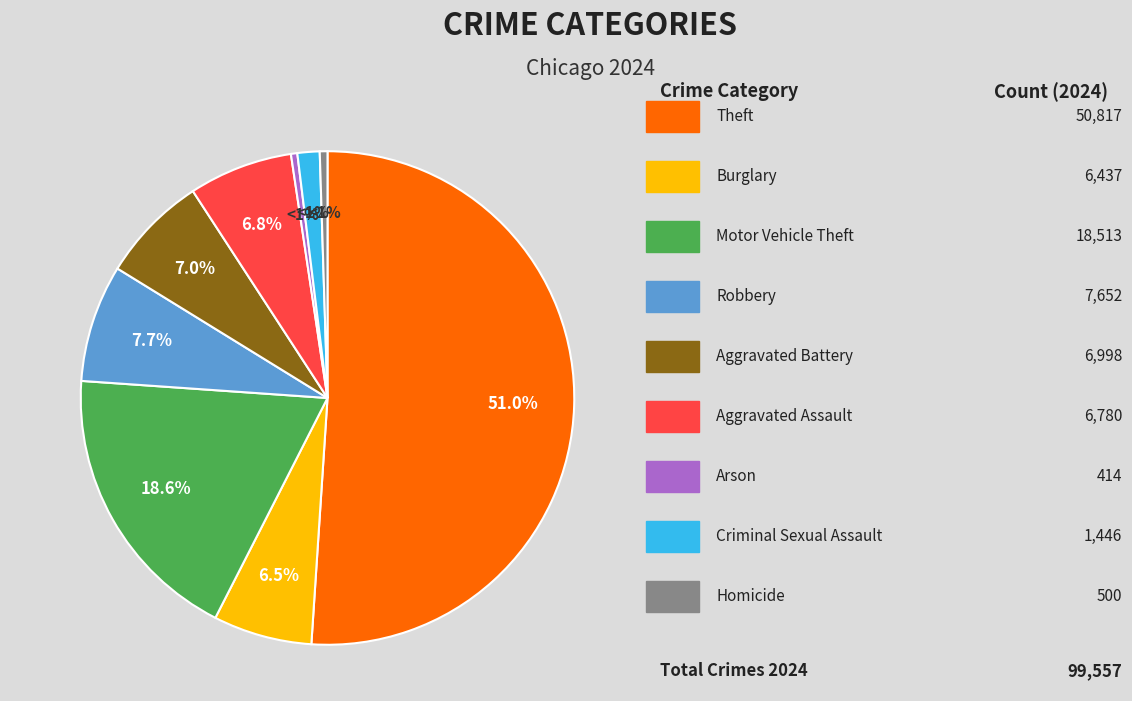

To the nearest percent, what is the difference between the largest and smallest slice percentages?

51%